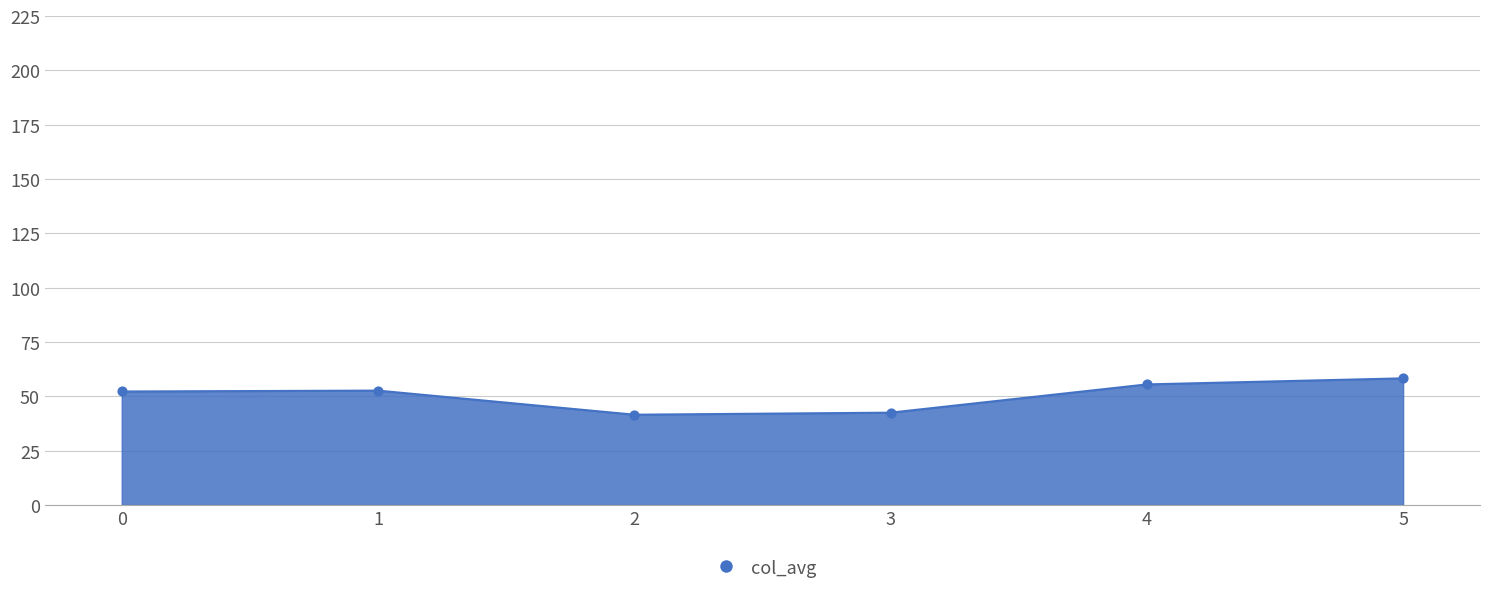

True or false: the data has more than 2 interior local peaks.

False